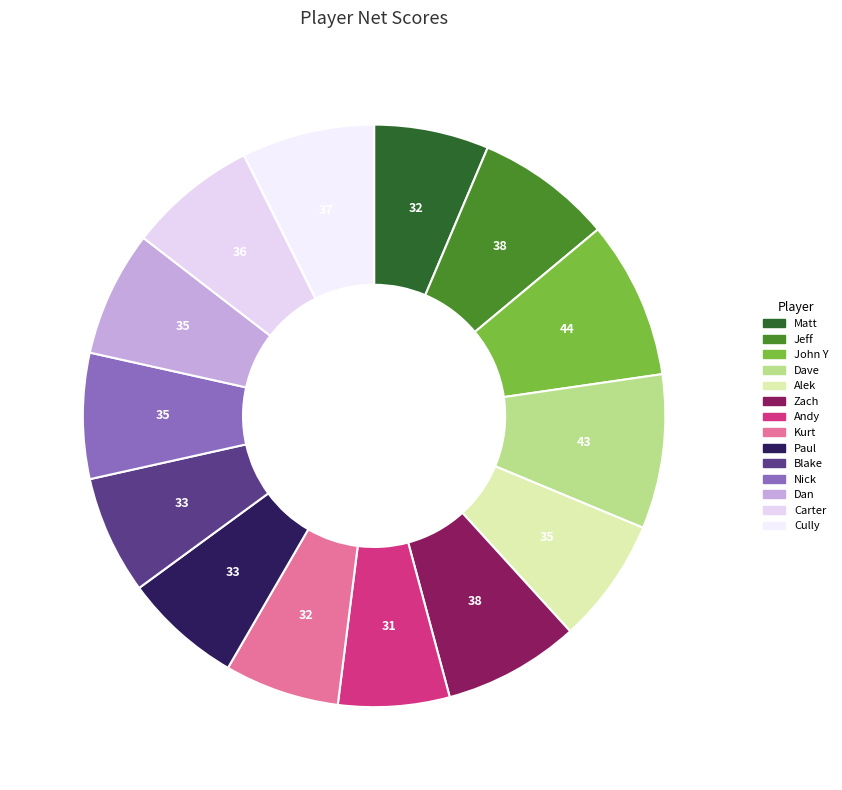

Does Carter account for over 50% of the chart?

No